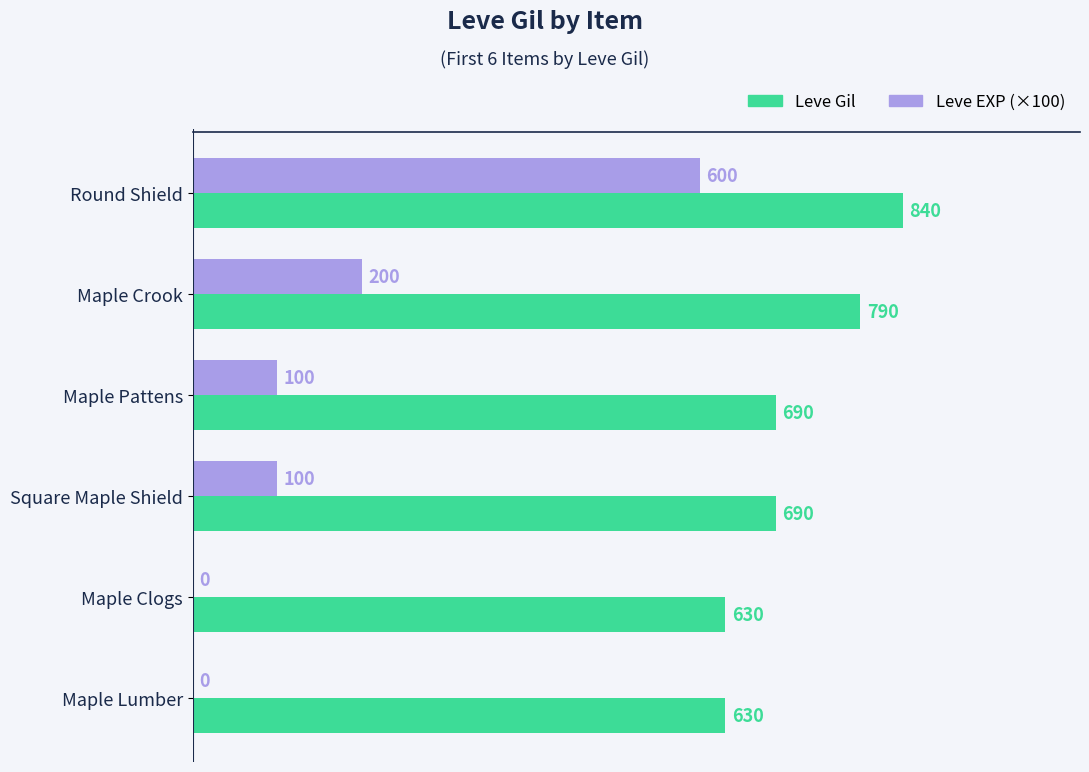

The value of Leve EXP (×100) at Maple Clogs is 0. True or false?

True